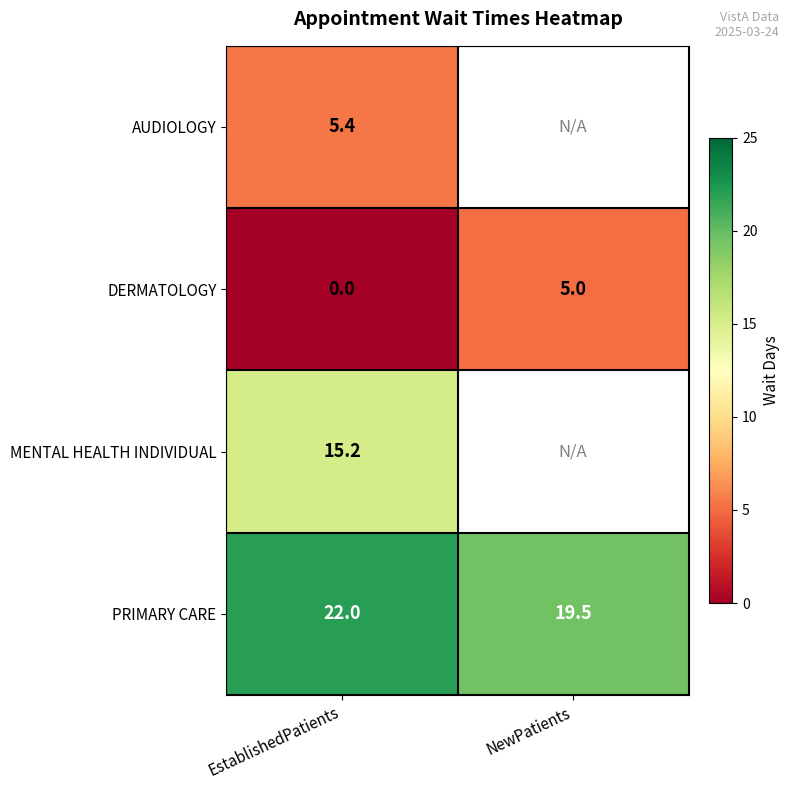

What is the difference between the highest and lowest values at EstablishedPatients?

22.0